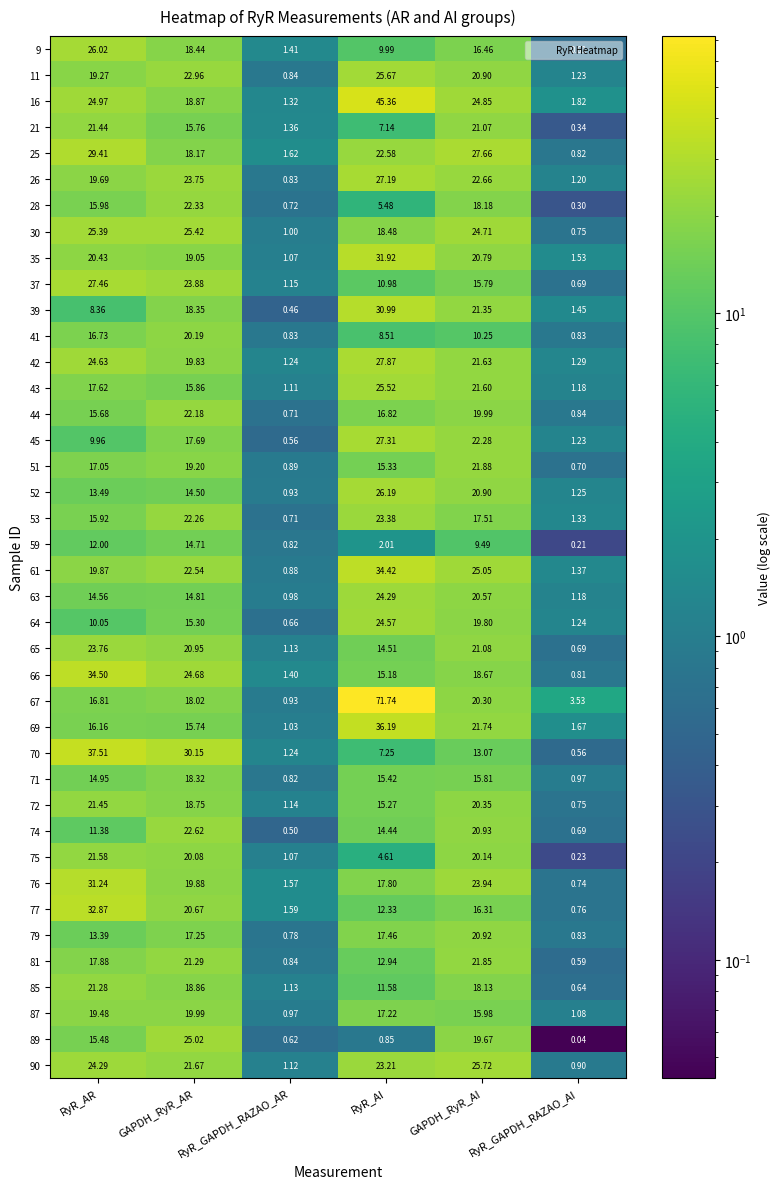

What is the total value across all series at RyR_GAPDH_RAZAO_AI?

38.9